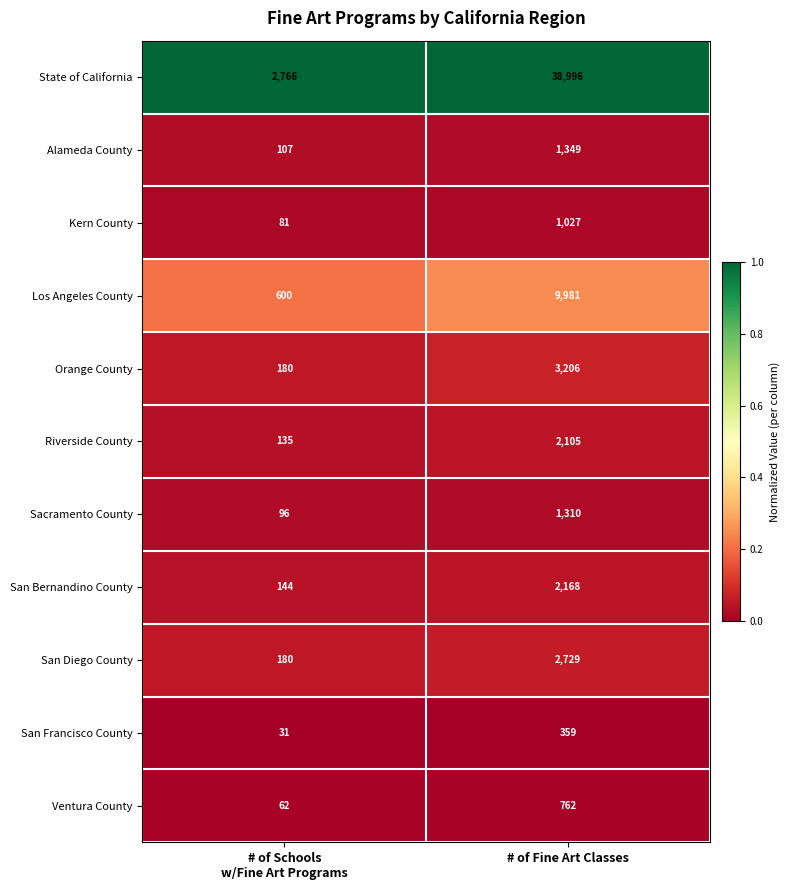

Reading left to right, list all the values displayed in this chart.

State of California: 2766	38996
Alameda County: 107	1349
Kern County: 81	1027
Los Angeles County: 600	9981
Orange County: 180	3206
Riverside County: 135	2105
Sacramento County: 96	1310
San Bernandino County: 144	2168
San Diego County: 180	2729
San Francisco County: 31	359
Ventura County: 62	762